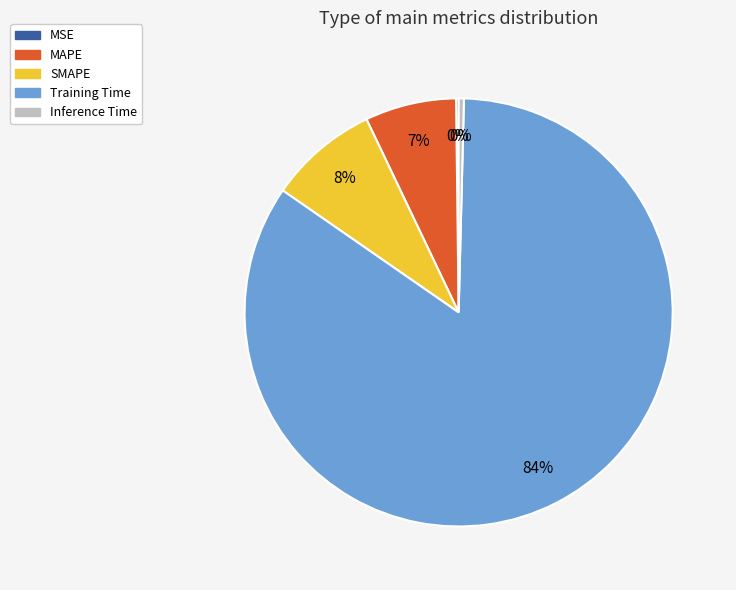

To the nearest percent, what is the average slice percentage?

20%